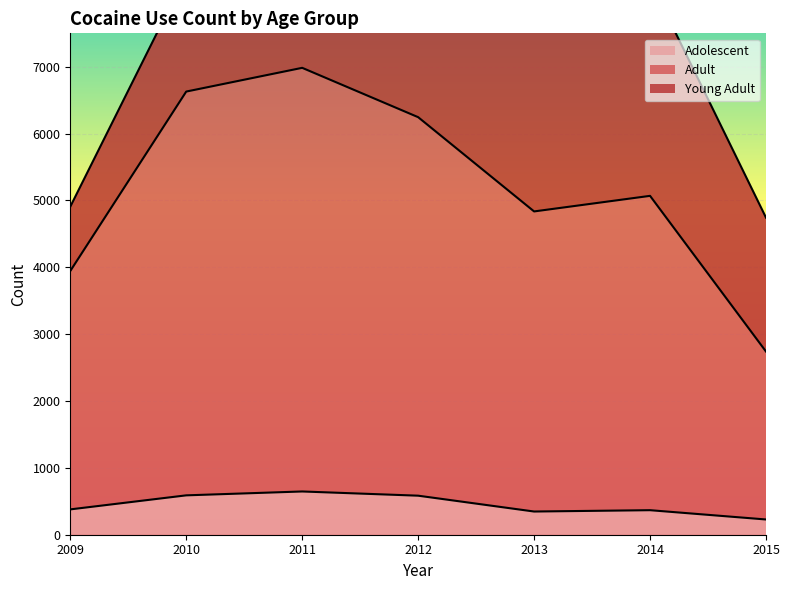

Is it true that Adult equals 5069 at 2014?

True